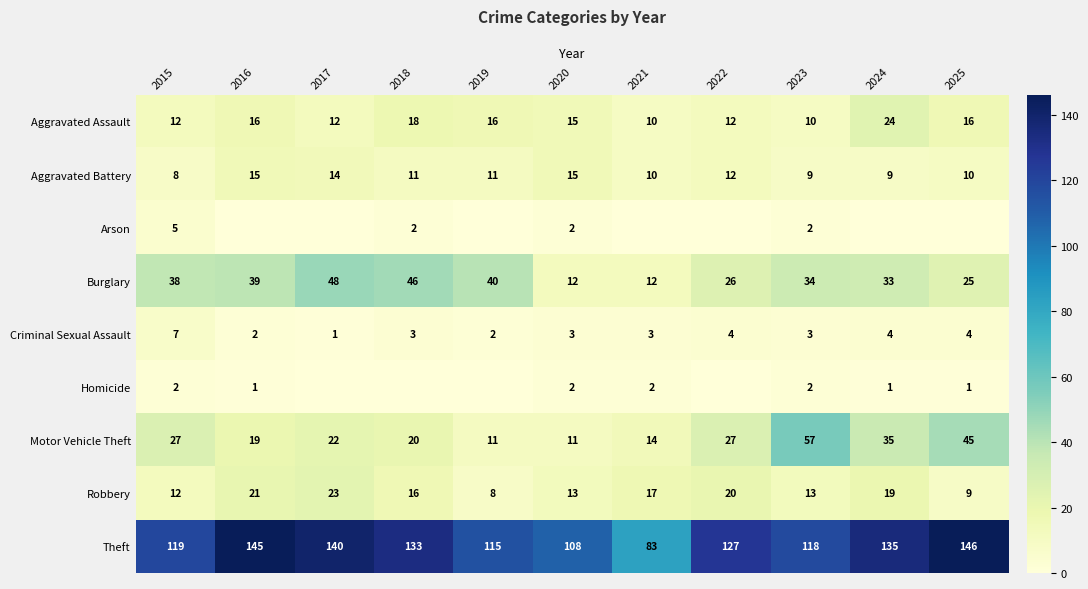

Where is Robbery nearest to the value 15?

2018